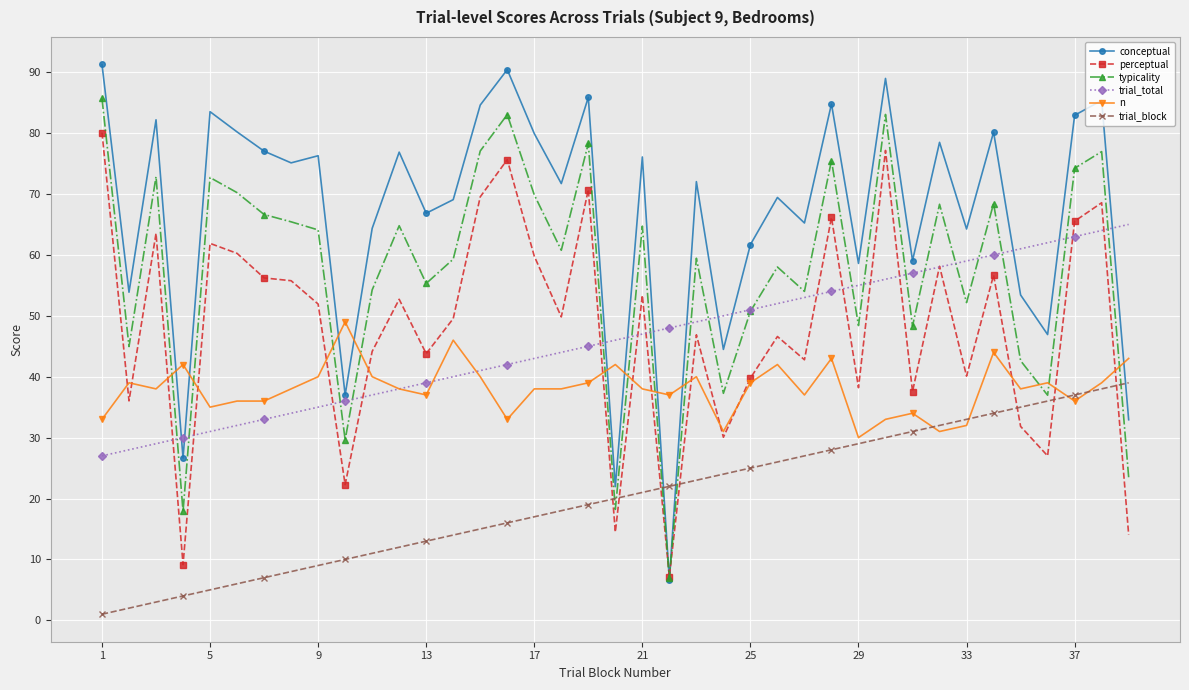

True or false: typicality has more than 0 points higher than both neighbors.

True